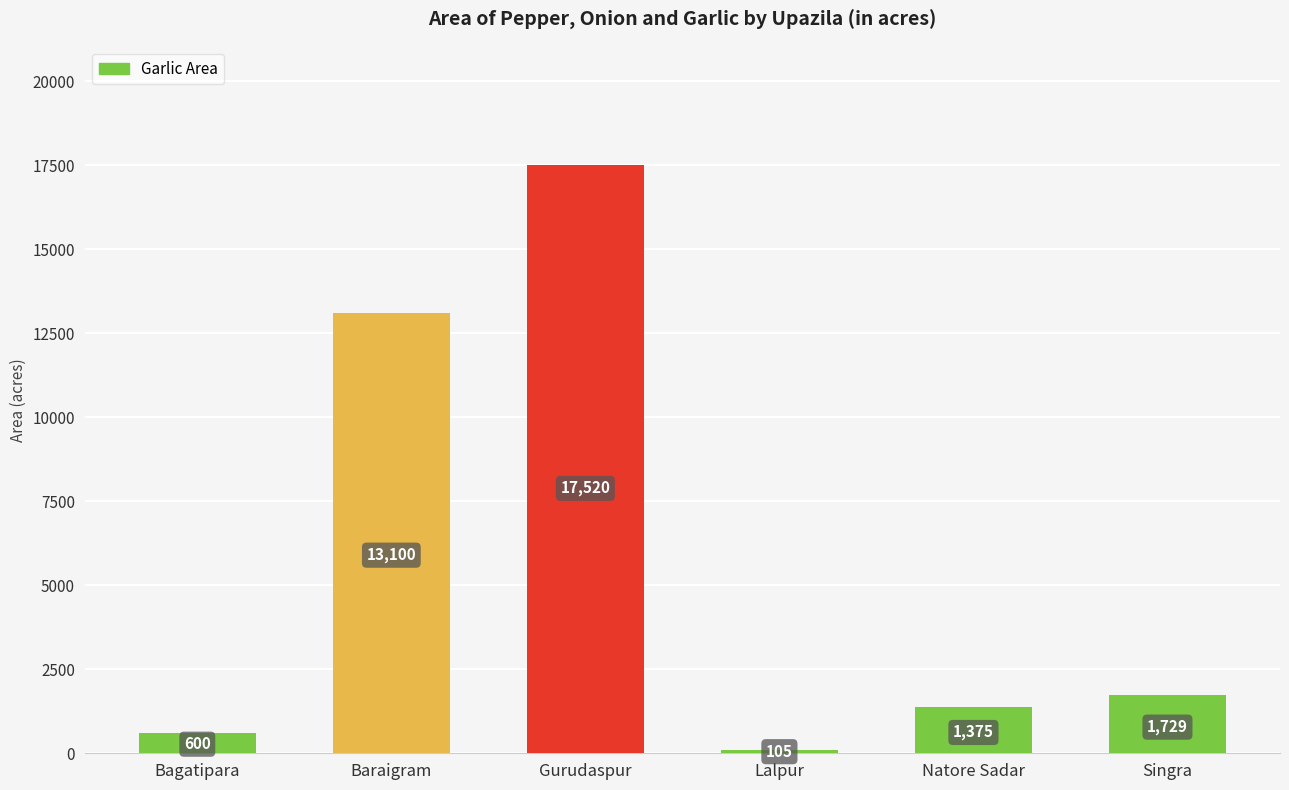

How many bars are there in total?

6